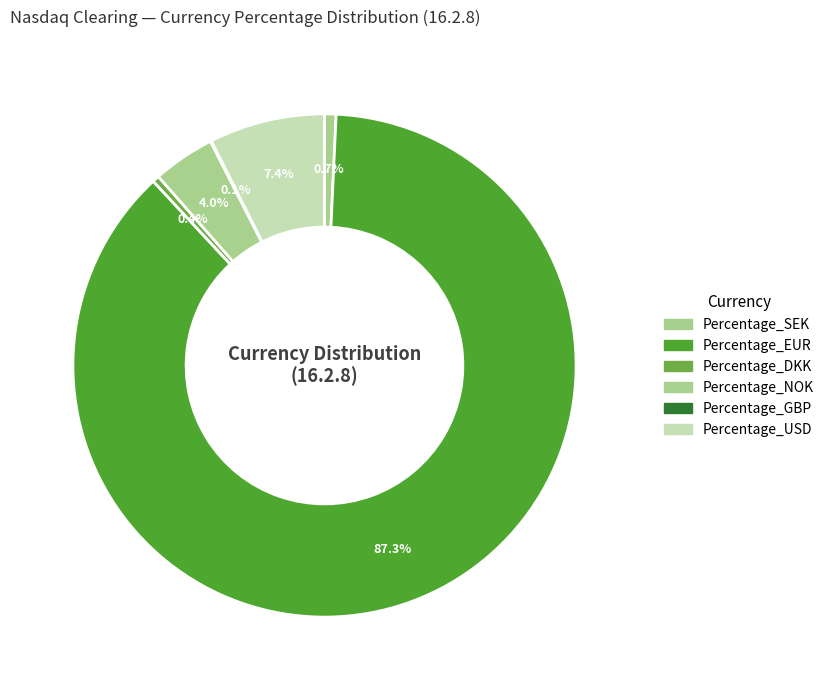

What percentage is the Percentage_NOK slice, to the nearest percent?

4%